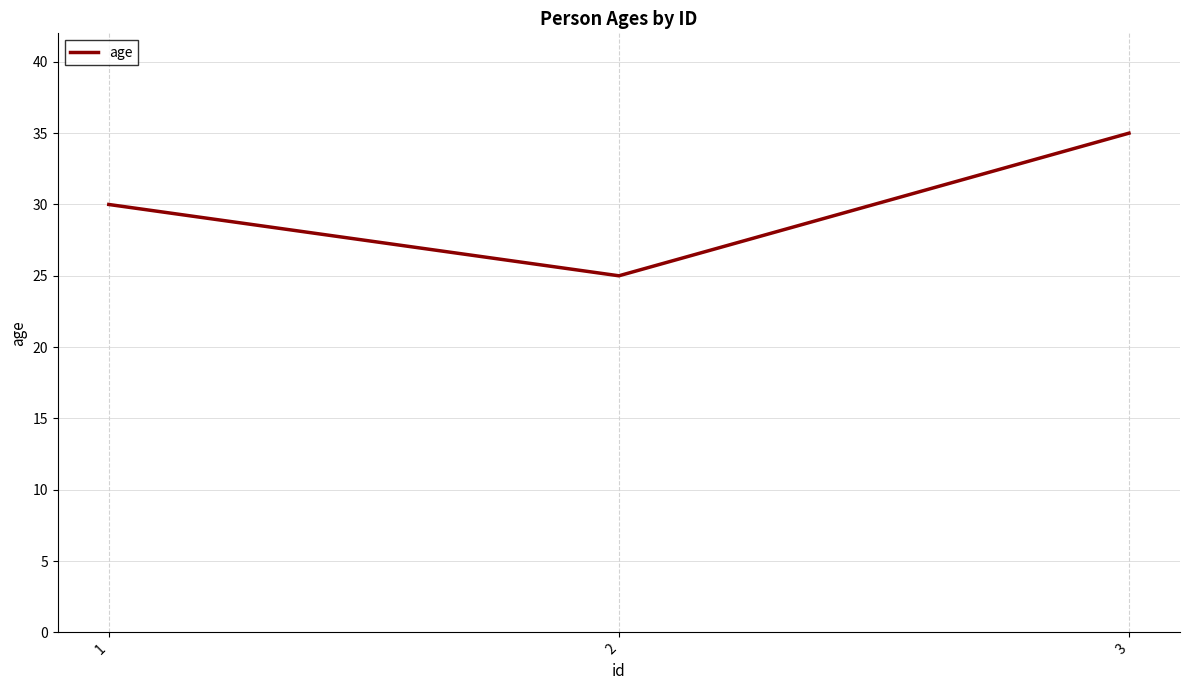

Which has a higher value, 1 or 3?

3